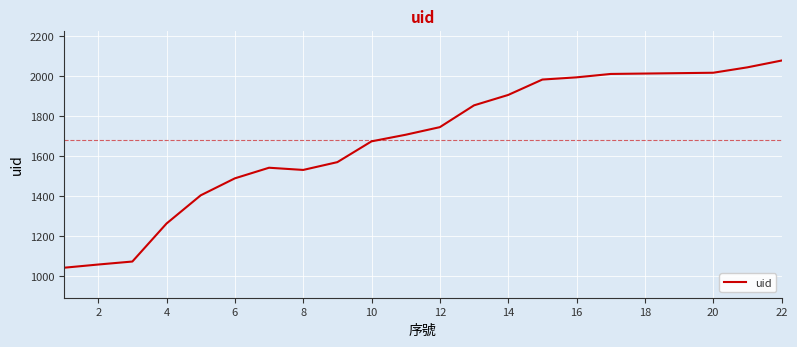

What is the minimum value shown in the chart?

1042